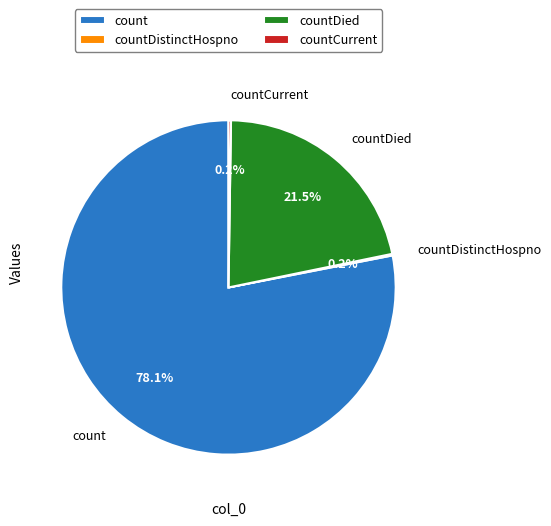

What percentage is NOT represented by countDied?

78.5%